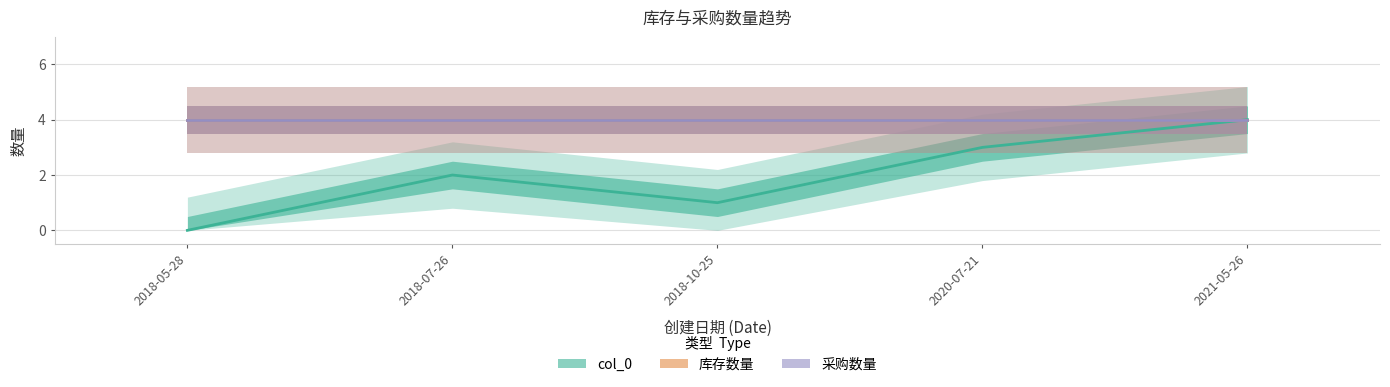

How many lines are shown in the chart?

3